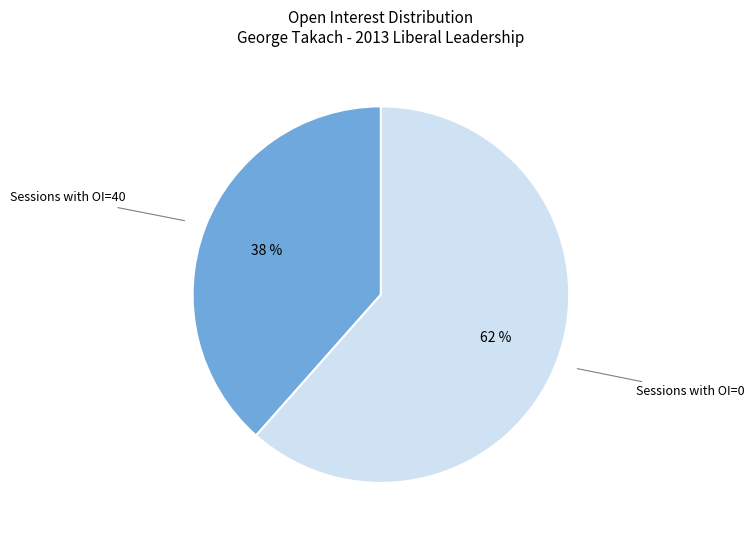

To the nearest percent, what is the average slice percentage?

50%